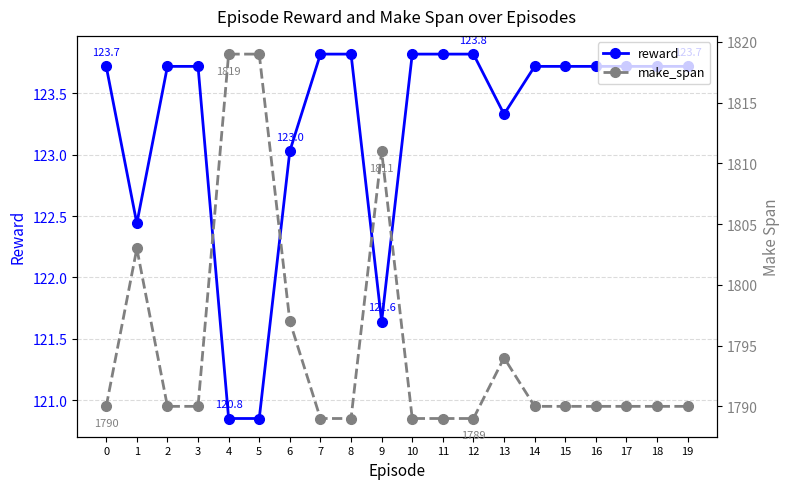

What is the maximum value for make_span?

1819.0